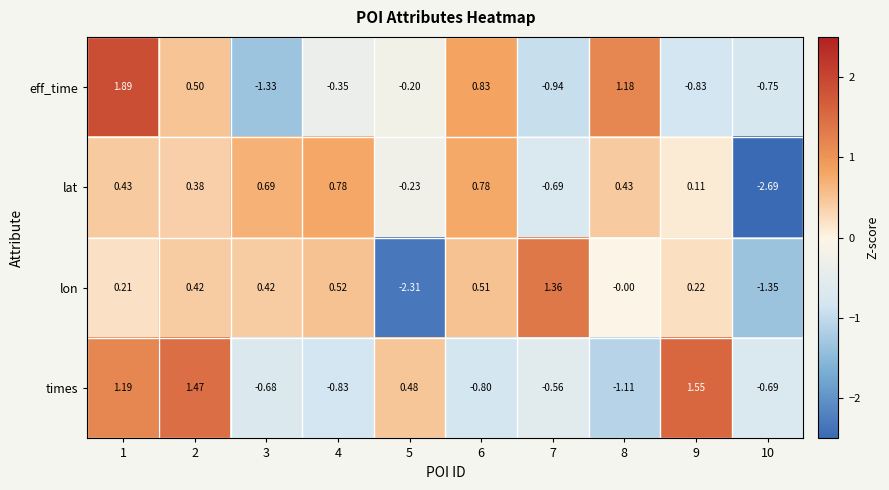

Rank the series by their maximum value, from highest to lowest.

eff_time, times, lon, lat